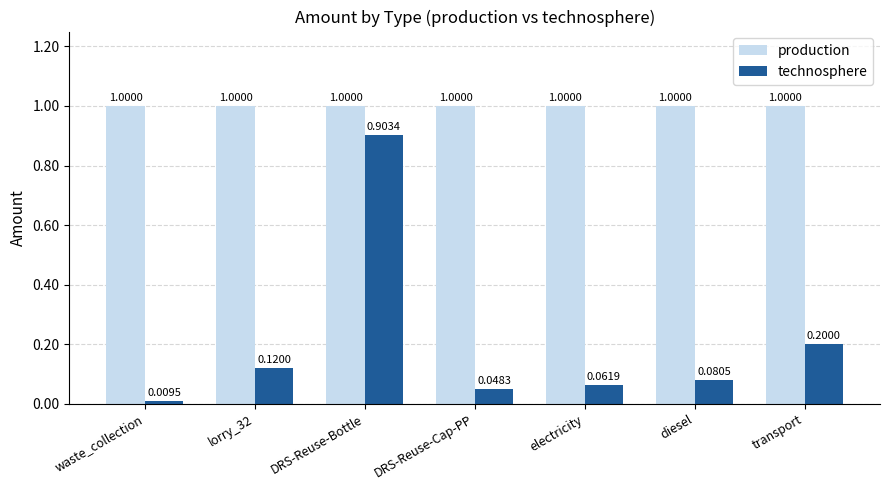

At DRS-Reuse-Cap-PP, list the series in order from largest to smallest.

production, technosphere